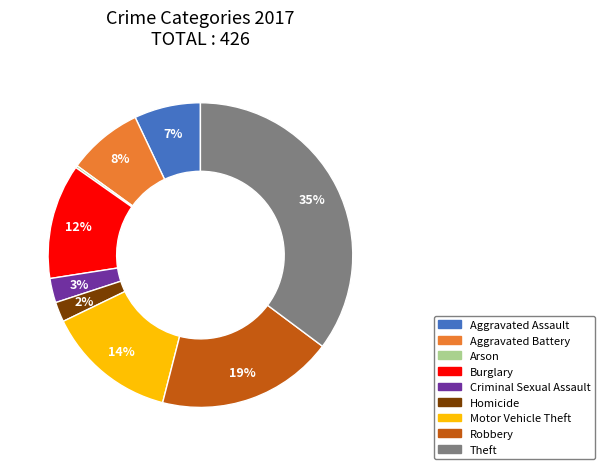

Combined, do Aggravated Battery and Motor Vehicle Theft account for over 50%?

No